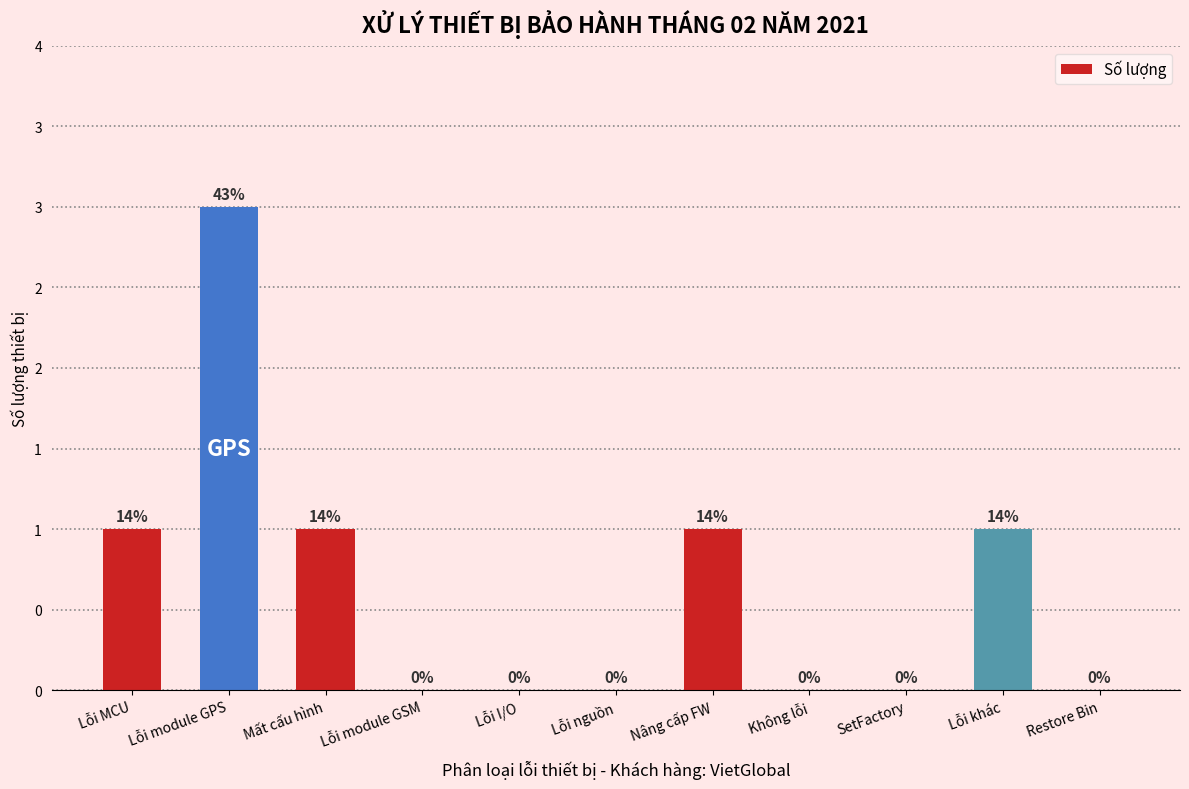

How many series are shown in this chart?

1